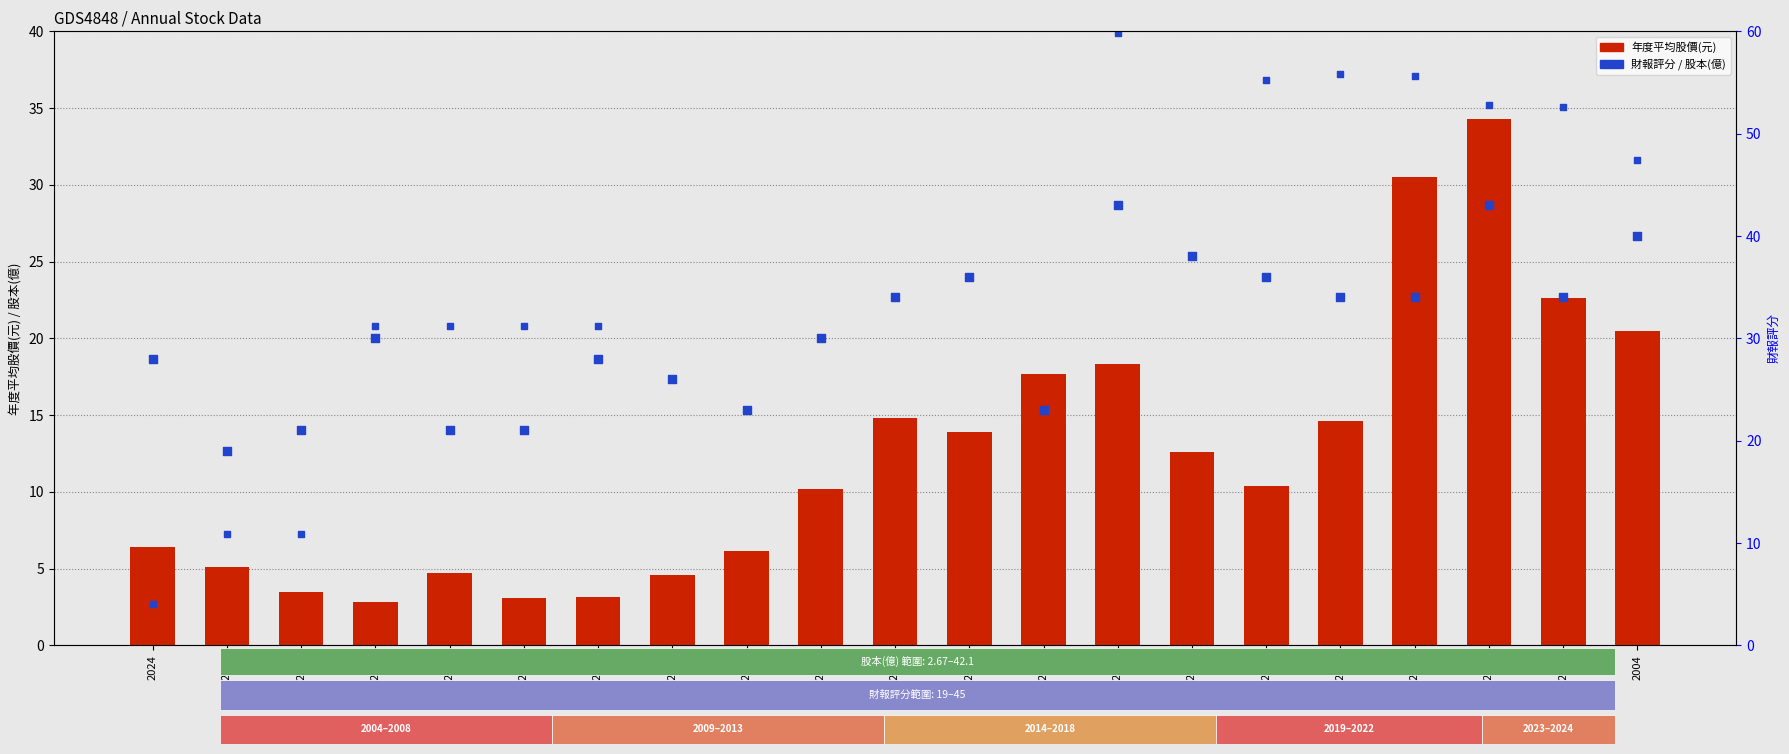

What are all the series names shown in the legend?

年度平均股價(元), 股本(億), 財報評分